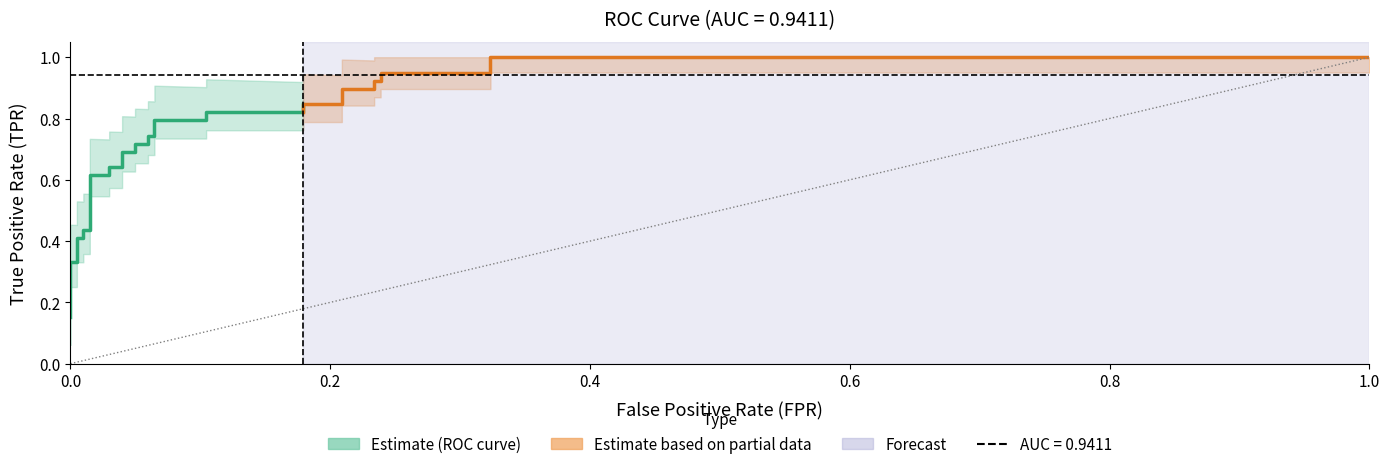

What is the sum of the fpr values at 25 and 5?

0.2